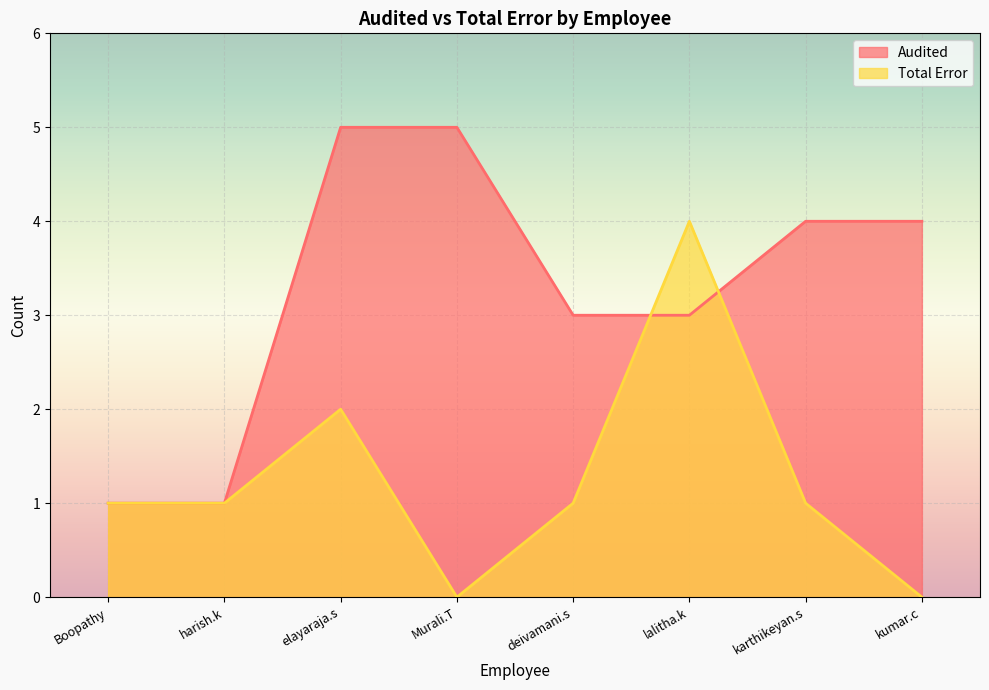

What is the difference between the Audited values at deivamani.s and Murali.T?

2